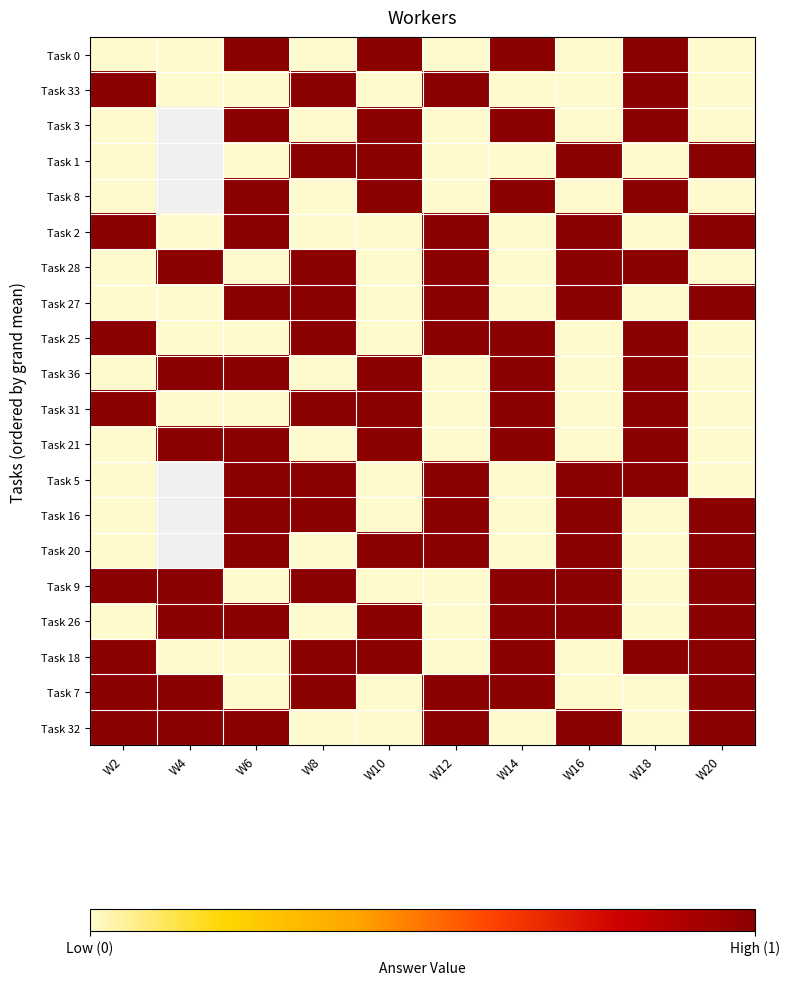

How many data points in Task 16 are less than 1?

4